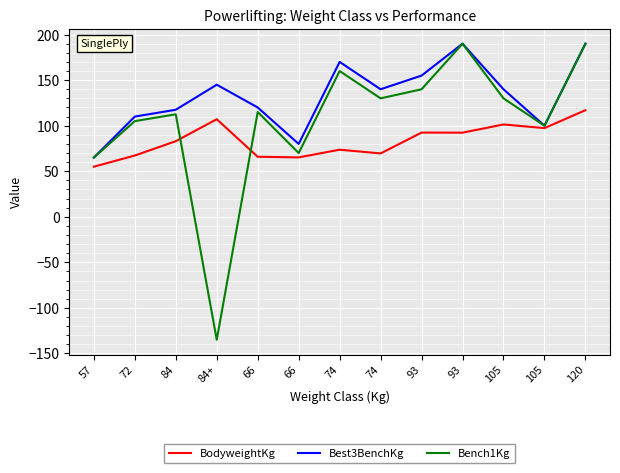

Reading right to left, list all the values displayed in this chart.

BodyweightKg: 117.0	97.3	101.3	92.3	92.5	69.5	73.7	65.2	65.9	107.1	83.0	67.2	55.0
Best3BenchKg: 190.0	100.0	140.0	190.0	155.0	140.0	170.0	80.0	120.0	145.0	117.5	110.0	65.0
Bench1Kg: 190.0	100.0	130.0	190.0	140.0	130.0	160.0	70.0	115.0	-135.0	112.5	105.0	65.0